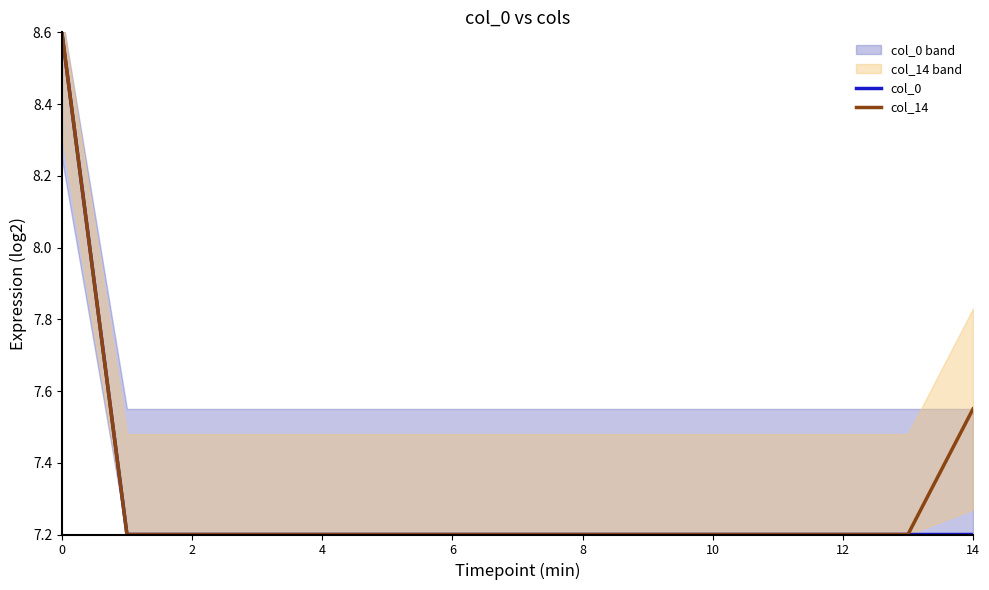

True or false: col_14 and col_0 cross at least once.

False